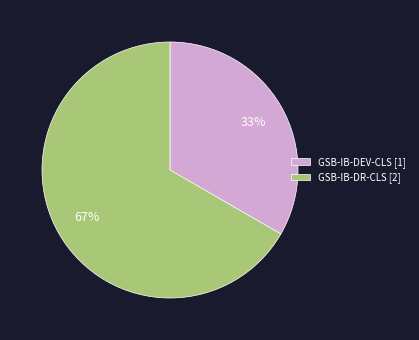

How many slices are in this pie chart?

2